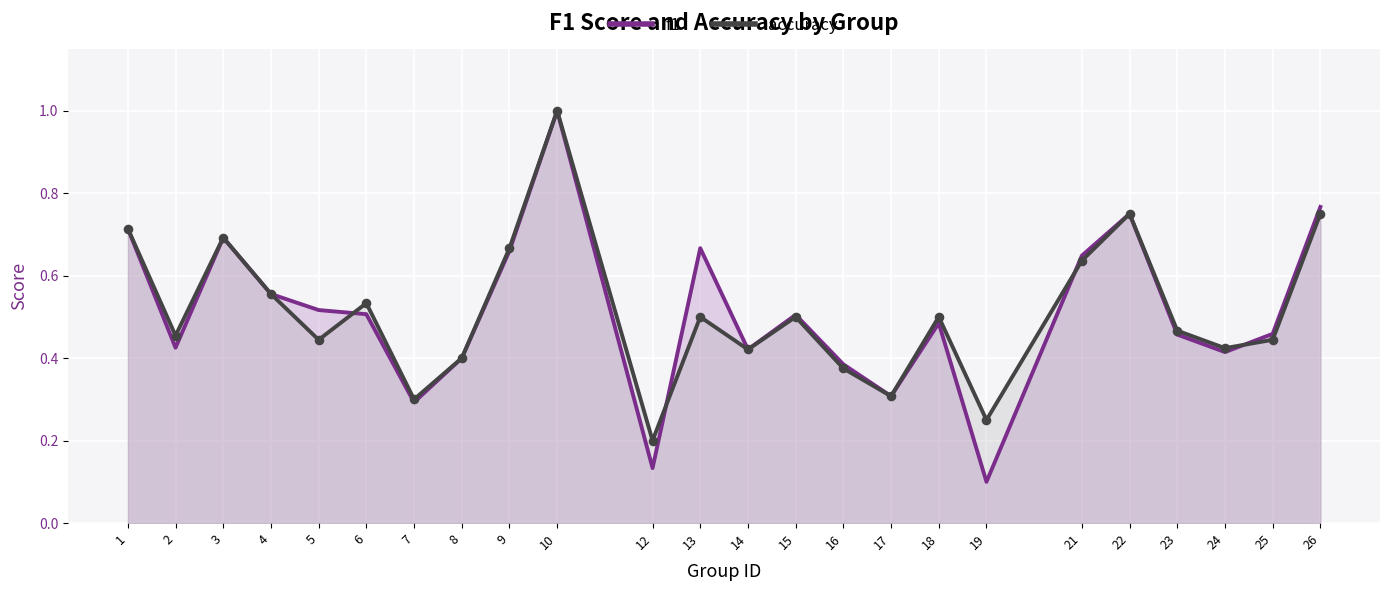

Which series has the largest total across all categories?

accuracy